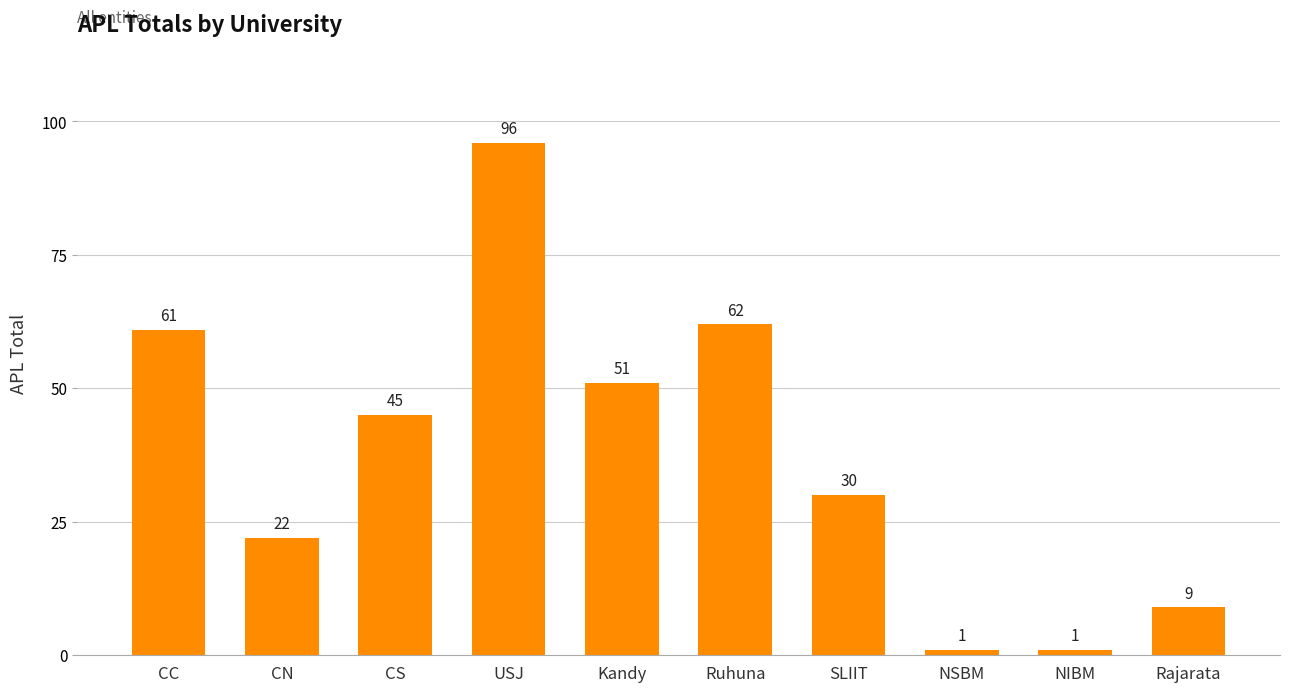

Is it true that the value at NIBM is 1?

True